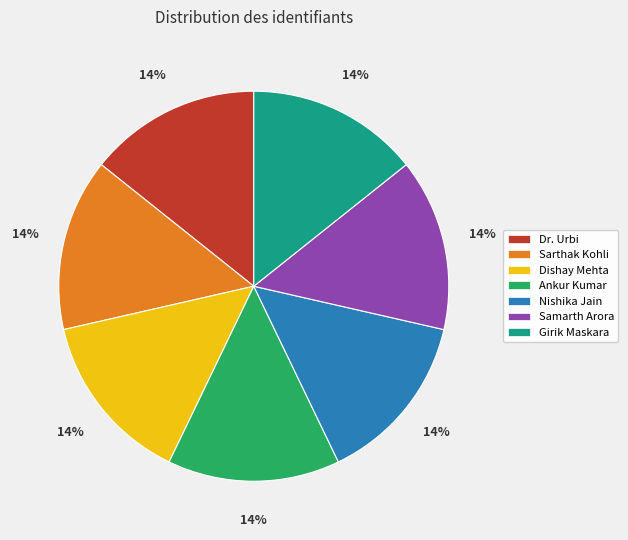

Approximately how many times larger is the value at Sarthak Kohli compared to Nishika Jain?

1.0